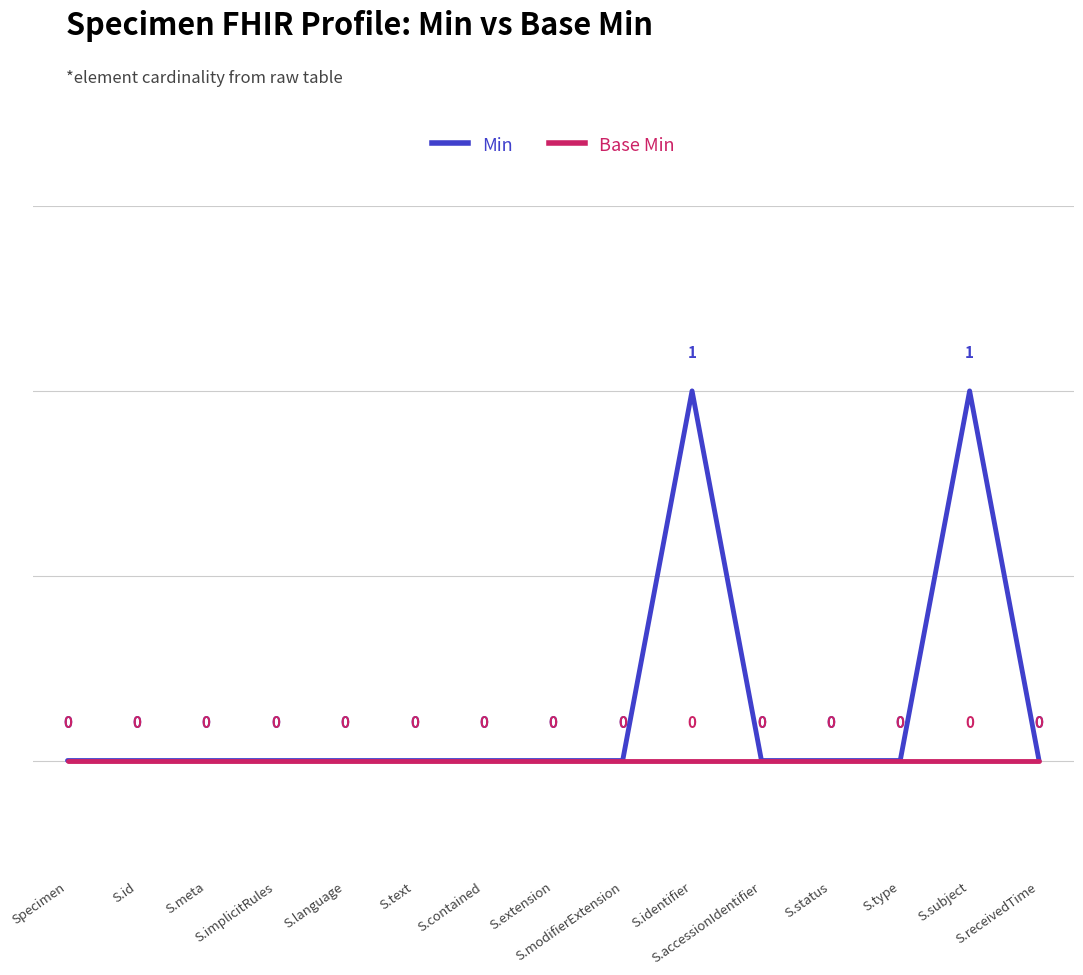

What is the difference between the maximum and minimum values in the Min series?

1